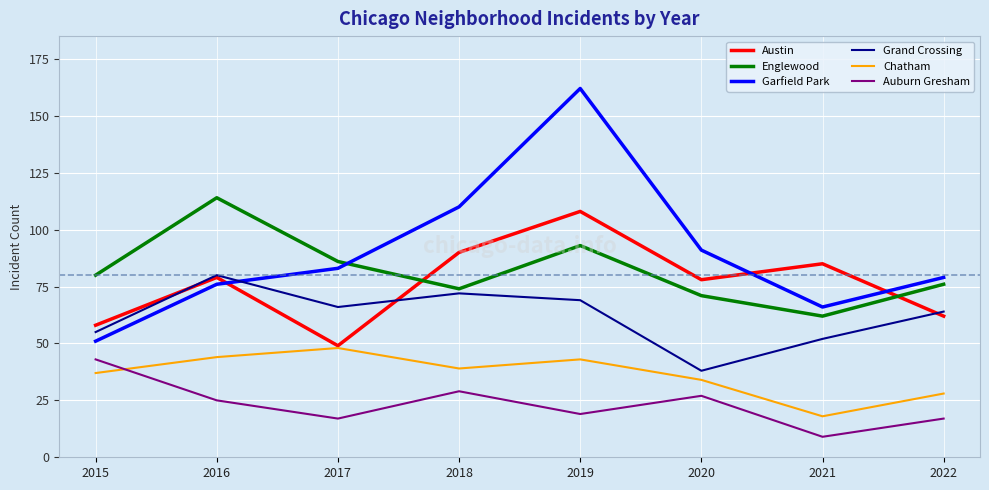

Which series has the largest total across all categories?

Garfield Park